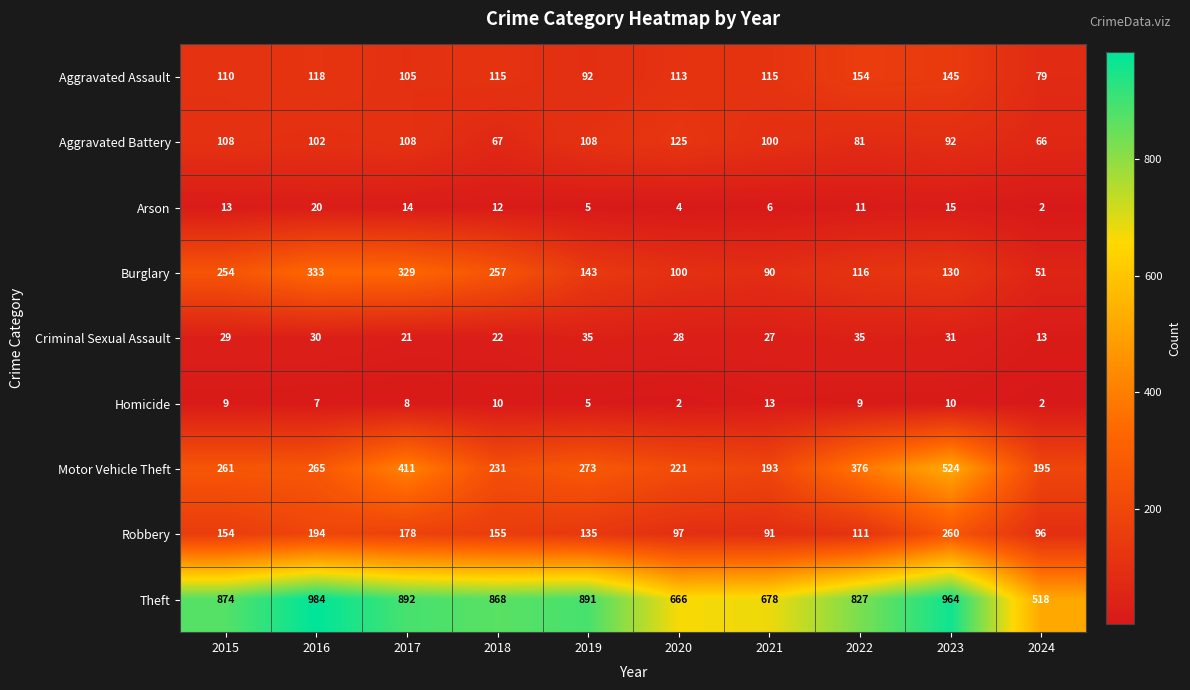

What is the lowest value of the Criminal Sexual Assault series?

13